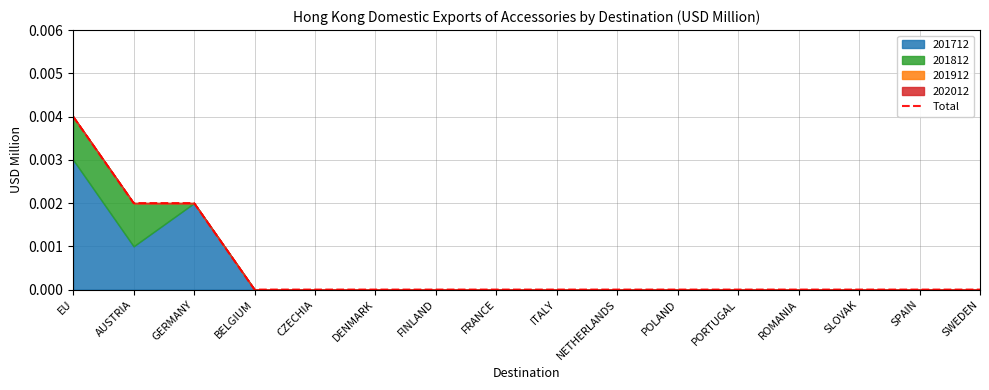

What is the label of the 7th point from the right?

NETHERLANDS